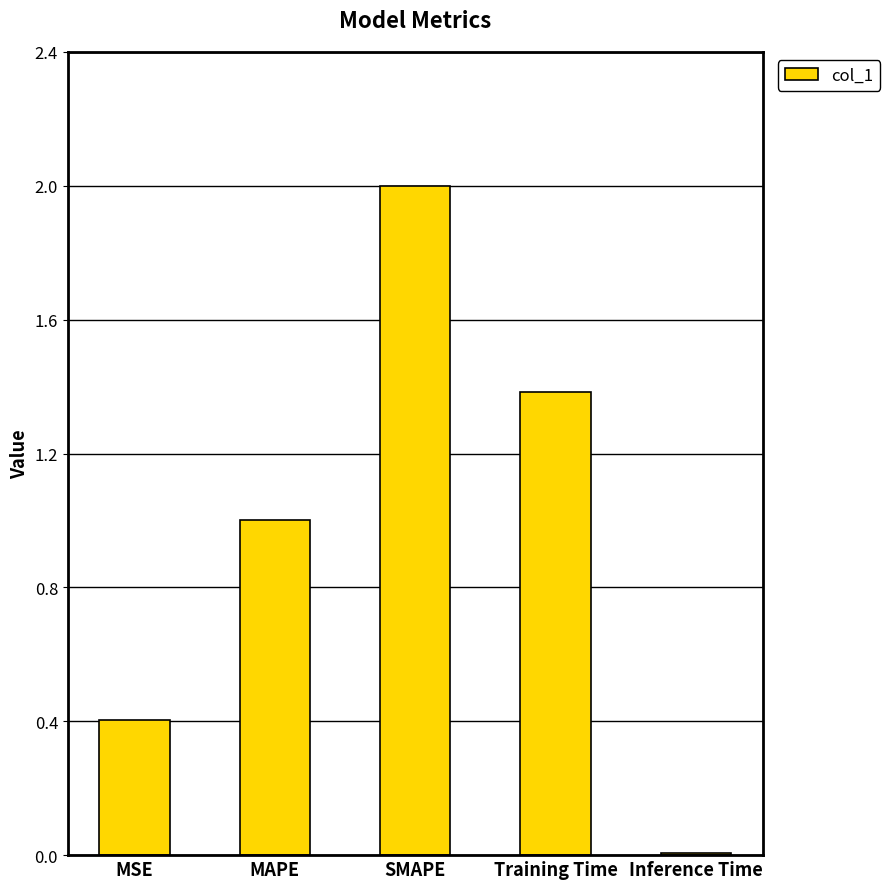

Rank the categories by value from highest to lowest.

SMAPE, Training Time, MAPE, MSE, Inference Time